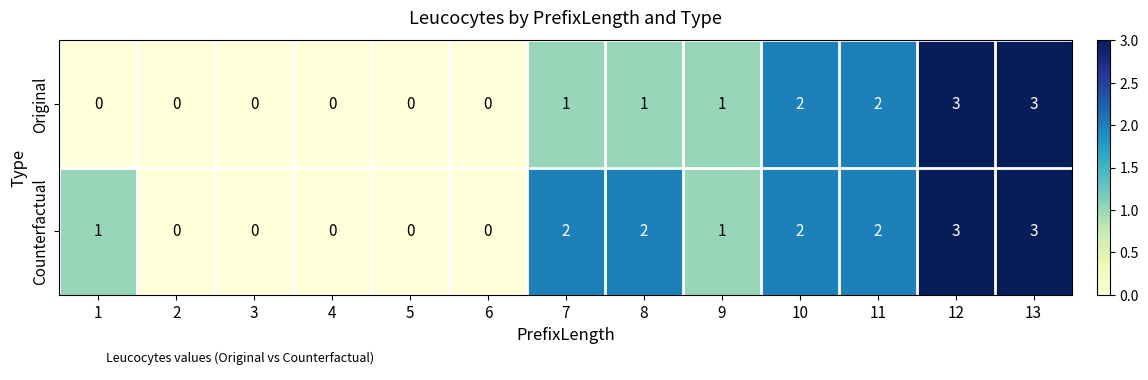

What is the maximum value shown in the chart?

3